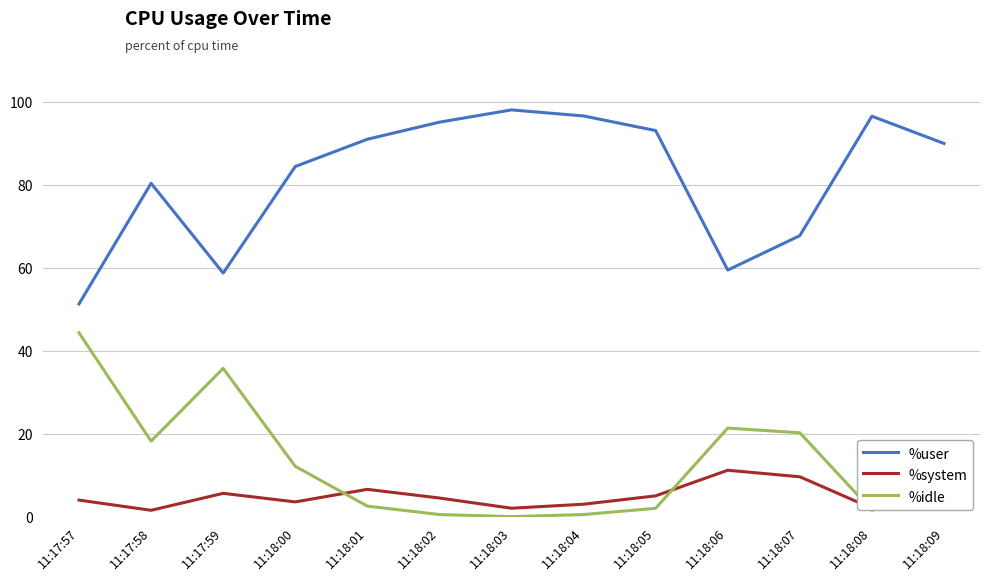

What is the difference between the maximum and minimum values in the %idle series?

44.3